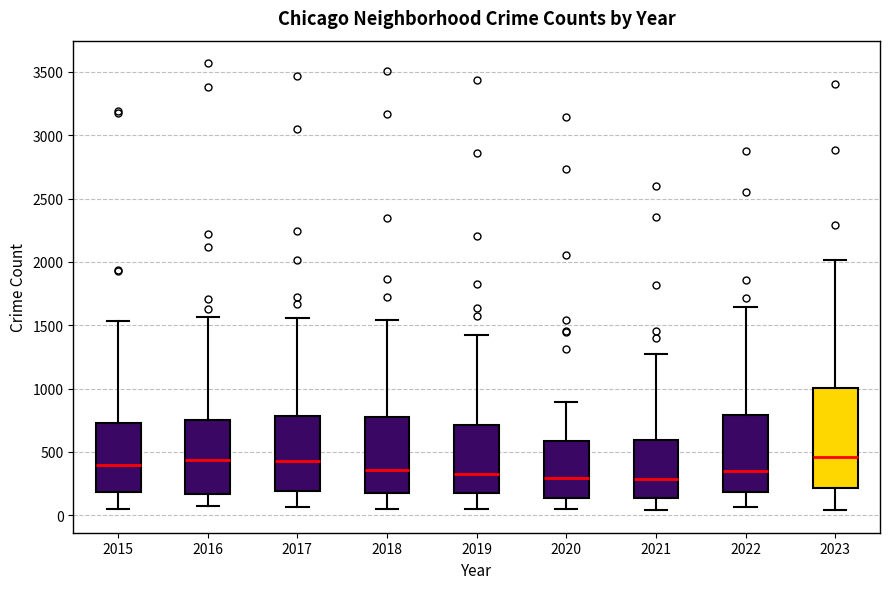

Comparing the boxes themselves (not the whiskers), which one is the tallest?

2023